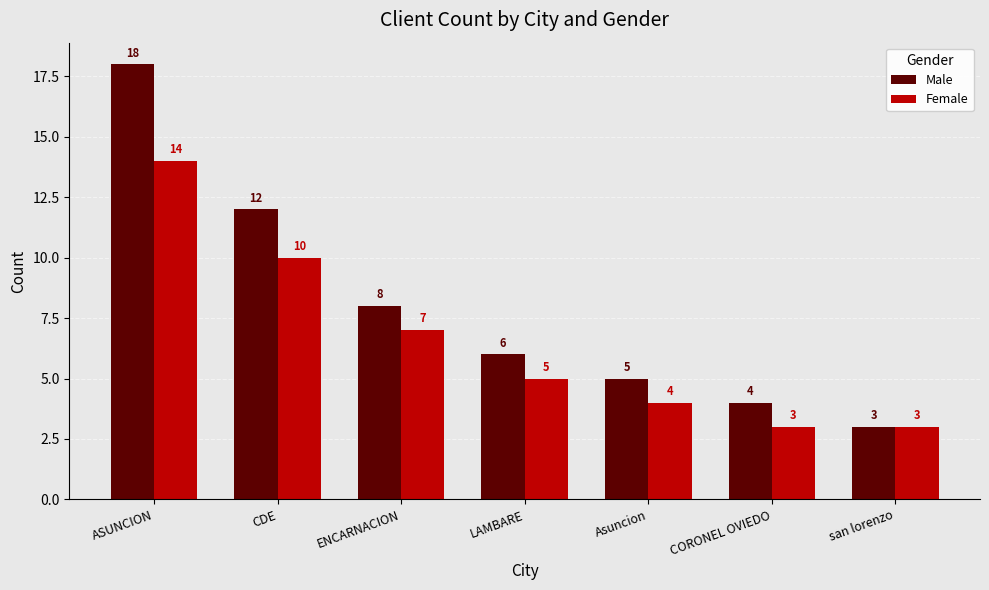

Between ENCARNACION and san lorenzo, which series saw the biggest shift?

Male